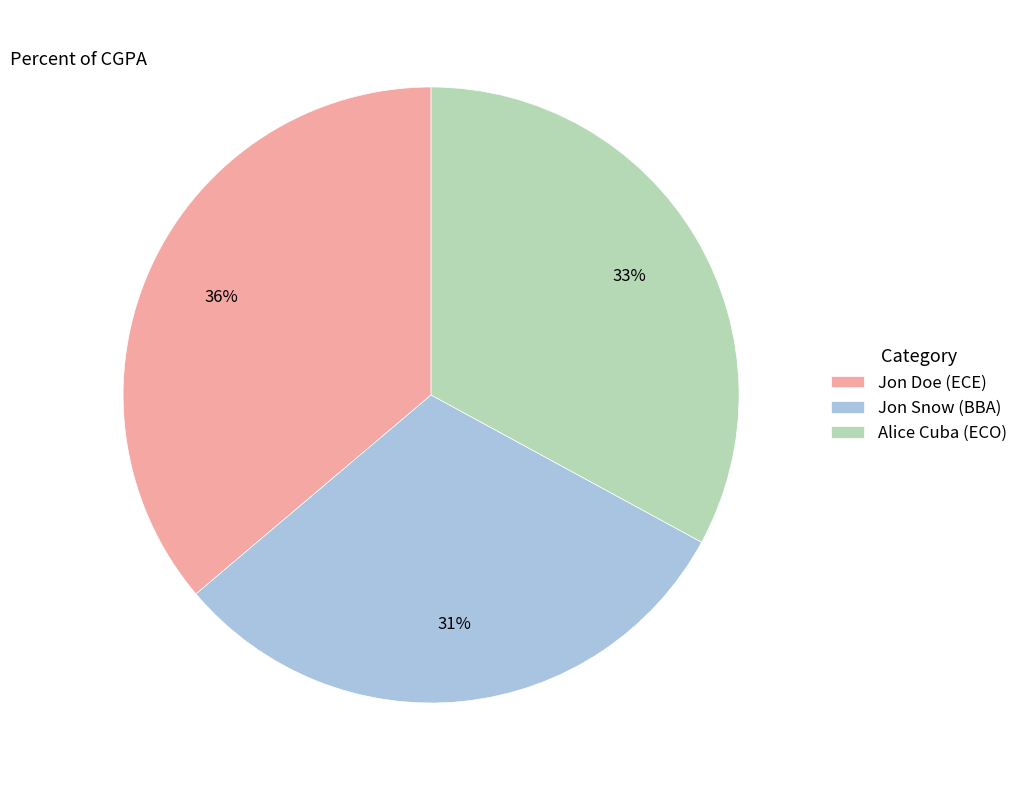

True or false: Jon Doe (ECE) accounts for 36% of the total.

True